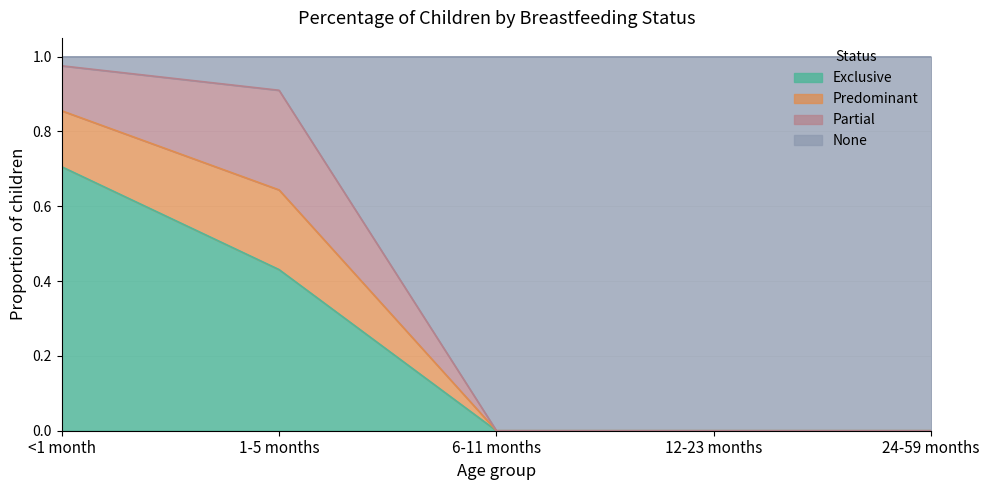

True or false: None has more than 0 interior local peaks.

False